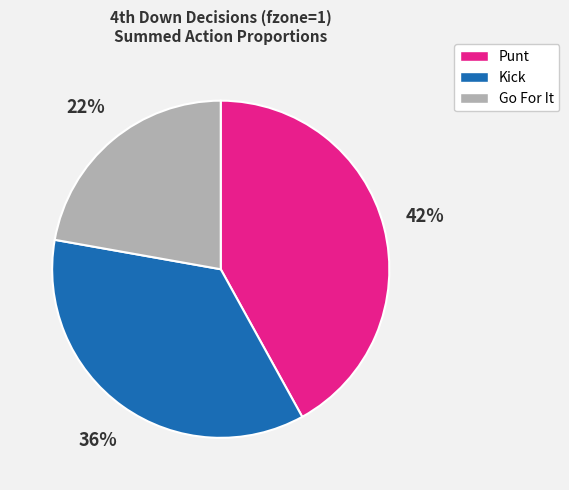

To the nearest percent, what is the average slice percentage?

33%